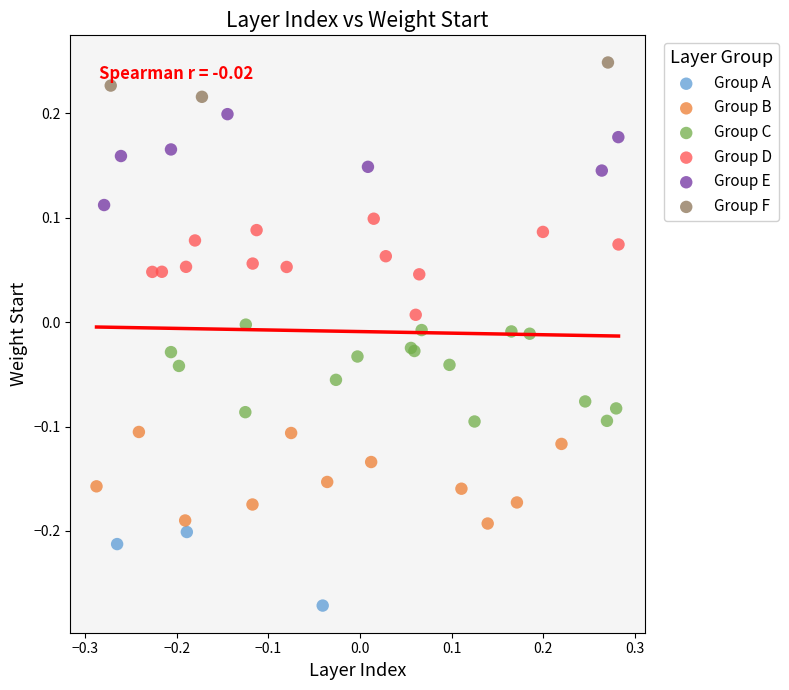

Which series reaches the maximum Y coordinate?

Group F